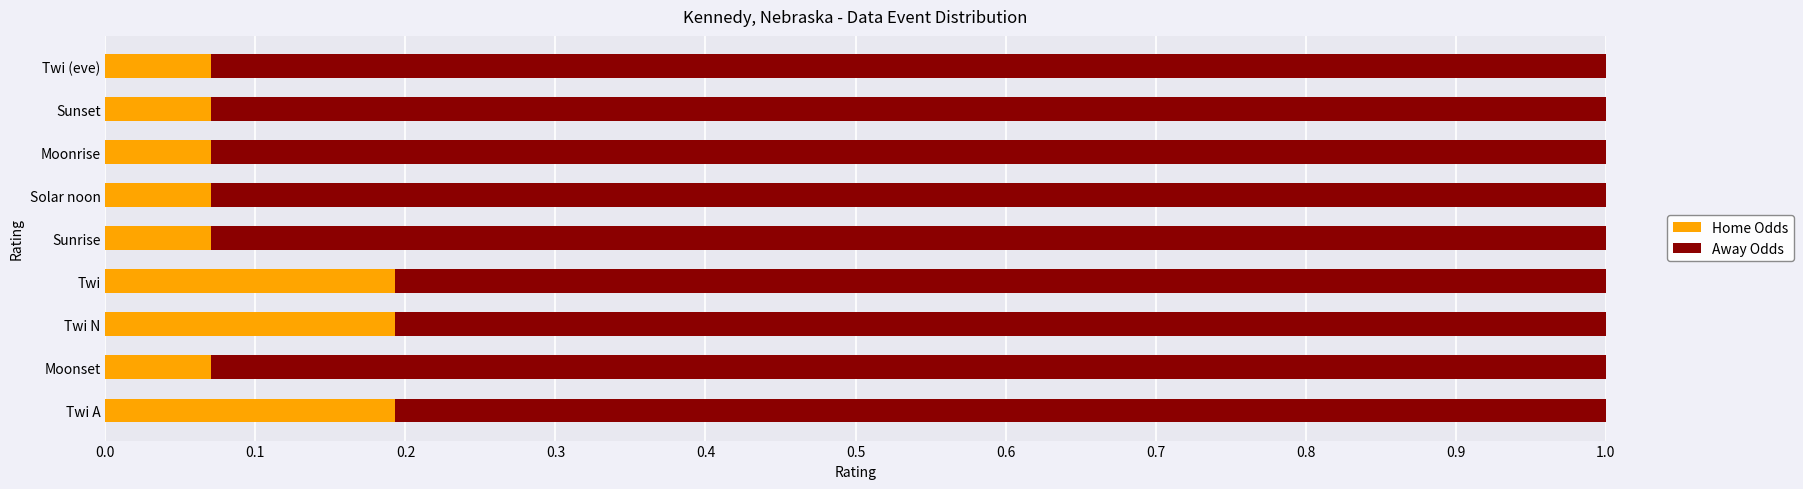

The Home Odds series shows 0.3 at Twi. True or false?

False